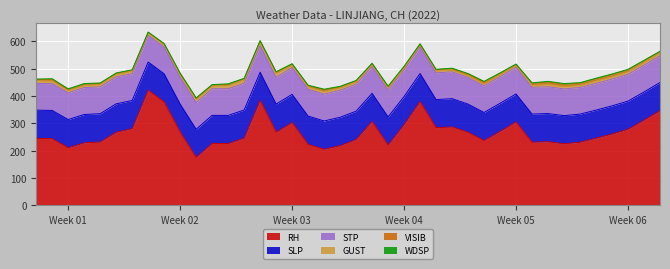

What is the label of the 37th point from the left?

2022-02-06